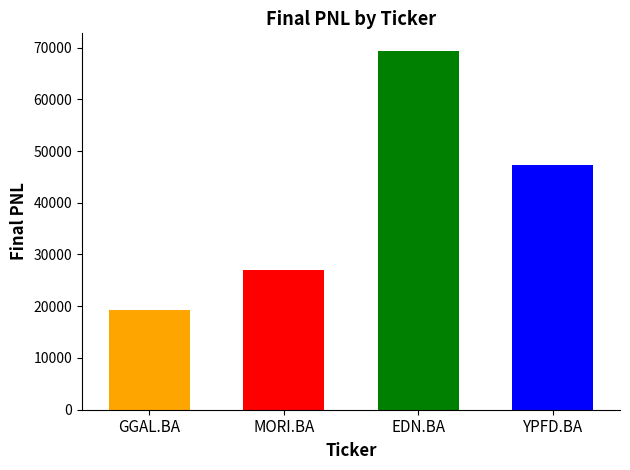

What is the difference between the values at EDN.BA and MORI.BA?

42345.2